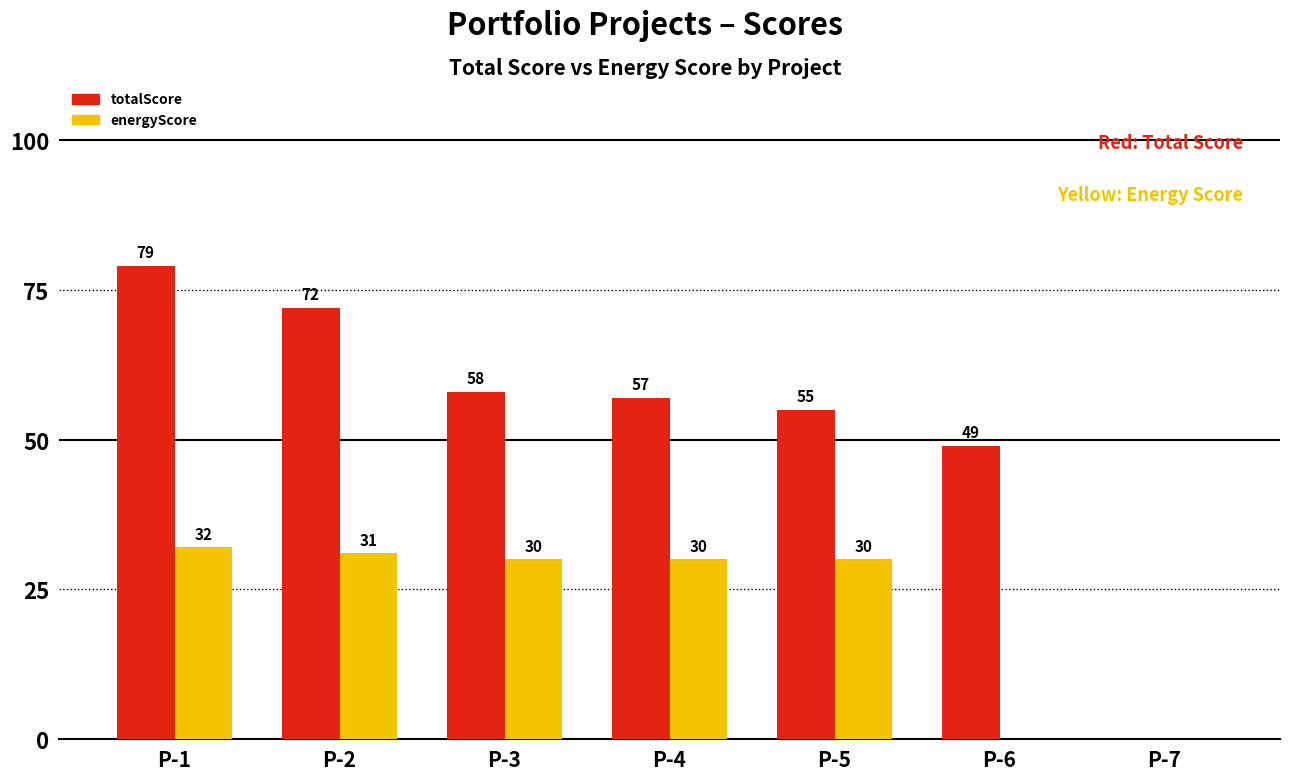

Is the value of totalScore at P-7 greater than the value of energyScore at P-1?

No